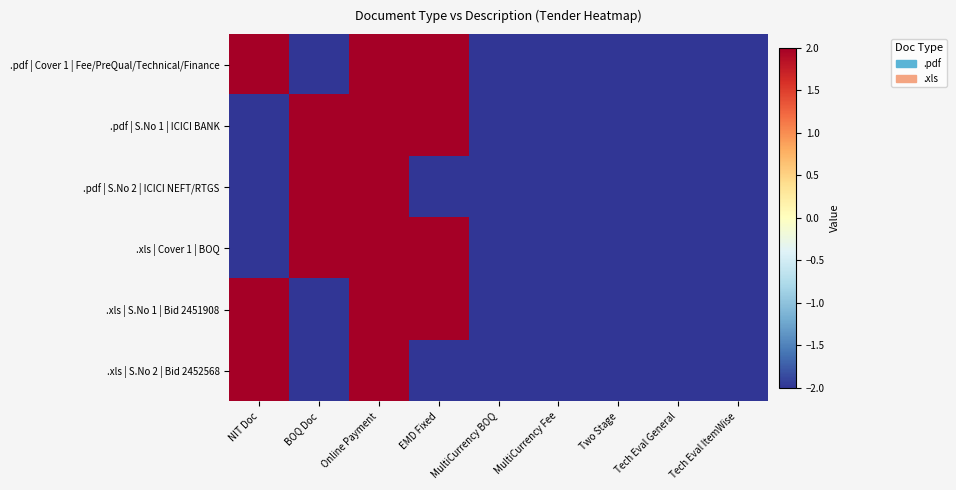

Reading right to left, extract all data points from this chart.

.pdf | Cover 1 | Fee/PreQual/Technical/Finance: Tech Eval ItemWise=-2	Tech Eval General=-2	Two Stage=-2	MultiCurrency Fee=-2	MultiCurrency BOQ=-2	EMD Fixed=2	Online Payment=2	BOQ Doc=-2	NIT Doc=2
.pdf | S.No 1 | ICICI BANK: Tech Eval ItemWise=-2	Tech Eval General=-2	Two Stage=-2	MultiCurrency Fee=-2	MultiCurrency BOQ=-2	EMD Fixed=2	Online Payment=2	BOQ Doc=2	NIT Doc=-2
.pdf | S.No 2 | ICICI NEFT/RTGS: Tech Eval ItemWise=-2	Tech Eval General=-2	Two Stage=-2	MultiCurrency Fee=-2	MultiCurrency BOQ=-2	EMD Fixed=-2	Online Payment=2	BOQ Doc=2	NIT Doc=-2
.xls | Cover 1 | BOQ: Tech Eval ItemWise=-2	Tech Eval General=-2	Two Stage=-2	MultiCurrency Fee=-2	MultiCurrency BOQ=-2	EMD Fixed=2	Online Payment=2	BOQ Doc=2	NIT Doc=-2
.xls | S.No 1 | Bid 2451908: Tech Eval ItemWise=-2	Tech Eval General=-2	Two Stage=-2	MultiCurrency Fee=-2	MultiCurrency BOQ=-2	EMD Fixed=2	Online Payment=2	BOQ Doc=-2	NIT Doc=2
.xls | S.No 2 | Bid 2452568: Tech Eval ItemWise=-2	Tech Eval General=-2	Two Stage=-2	MultiCurrency Fee=-2	MultiCurrency BOQ=-2	EMD Fixed=-2	Online Payment=2	BOQ Doc=-2	NIT Doc=2